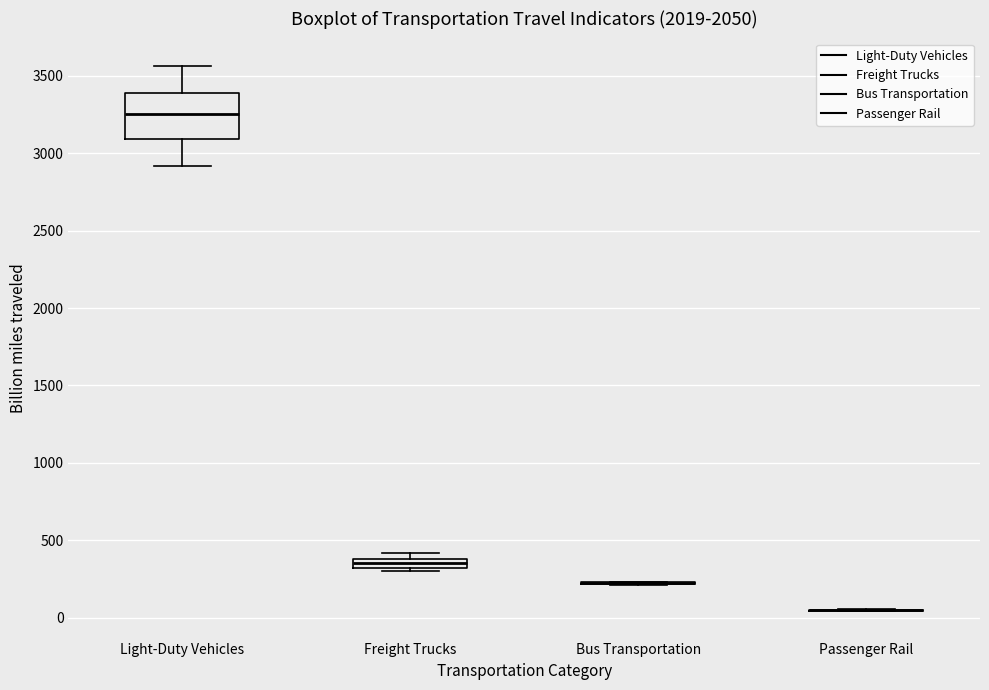

Comparing the boxes themselves (not the whiskers), which one is the tallest?

Light-Duty Vehicles